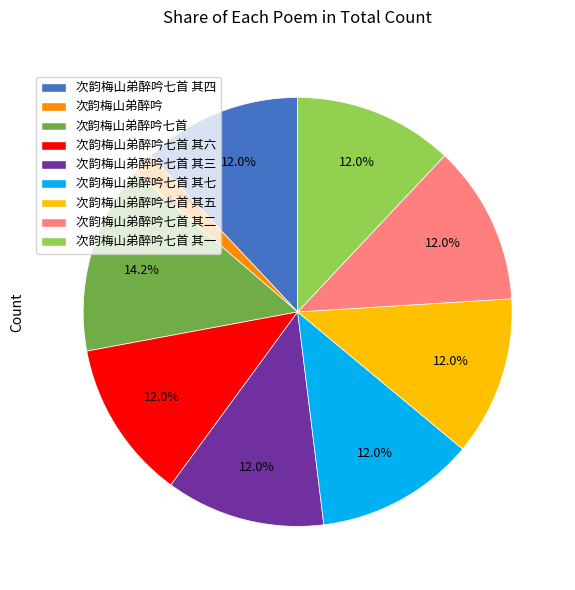

Do 次韵梅山弟醉吟七首 其三 and 次韵梅山弟醉吟七首 其五 together represent more than half of the pie?

No